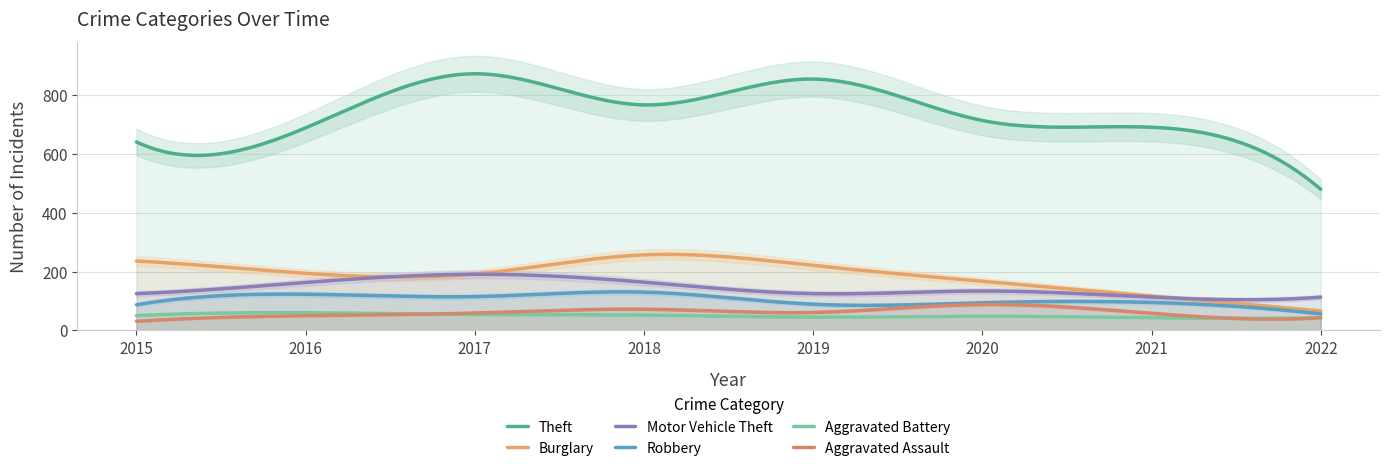

Reading right to left, what are all the values shown in this chart?

Theft: 2022=480	2021=691	2020=714	2019=855	2018=767	2017=873	2016=689	2015=641
Burglary: 2022=66	2021=117	2020=167	2019=221	2018=257	2017=192	2016=194	2015=236
Motor Vehicle Theft: 2022=113	2021=113	2020=134	2019=125	2018=164	2017=191	2016=163	2015=125
Robbery: 2022=56	2021=95	2020=94	2019=89	2018=130	2017=115	2016=123	2015=87
Aggravated Battery: 2022=43	2021=43	2020=48	2019=45	2018=52	2017=54	2016=60	2015=50
Aggravated Assault: 2022=43	2021=58	2020=88	2019=61	2018=72	2017=59	2016=50	2015=31